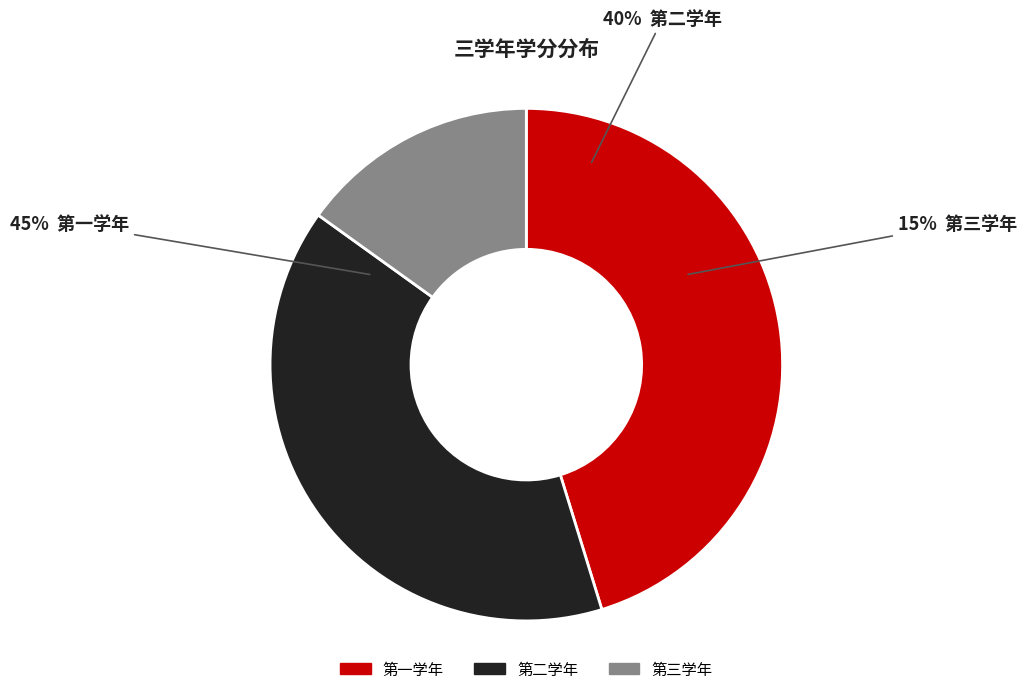

Is there any slice that represents more than half of the pie?

No